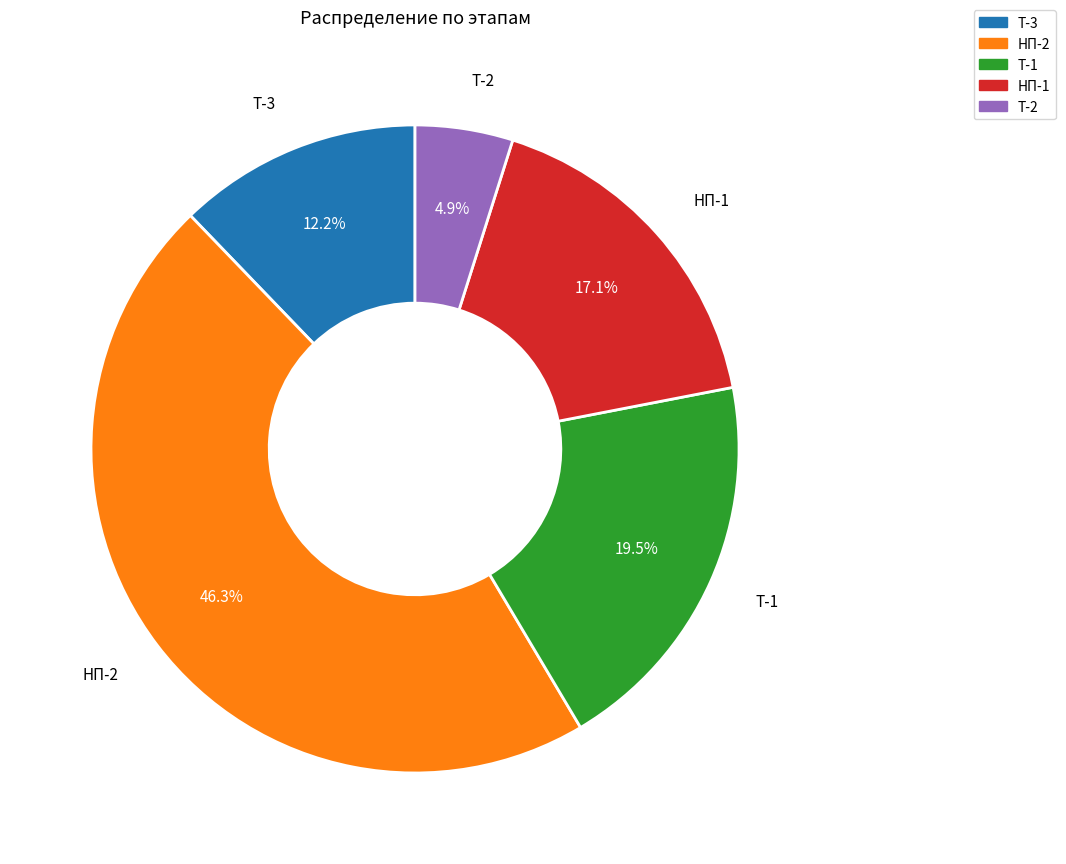

How many slices are in this pie chart?

5